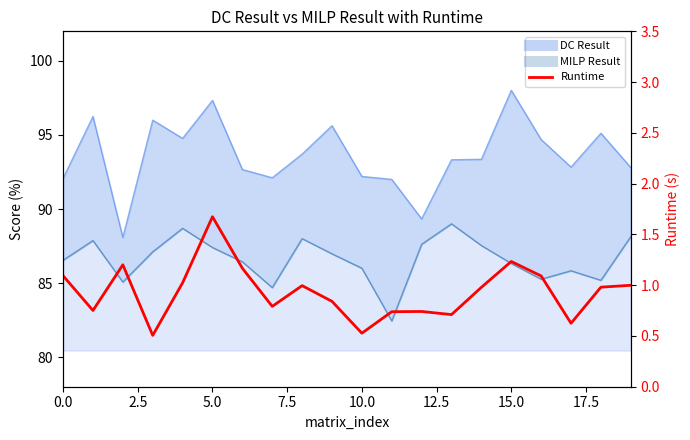

What is the difference between the maximum and second lowest values?

1.1